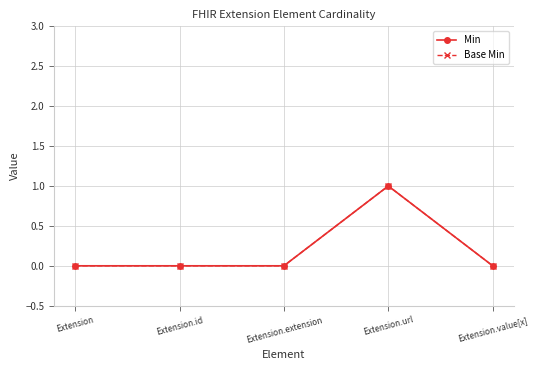

Is it true that Min equals -1 at Extension.value[x]?

False